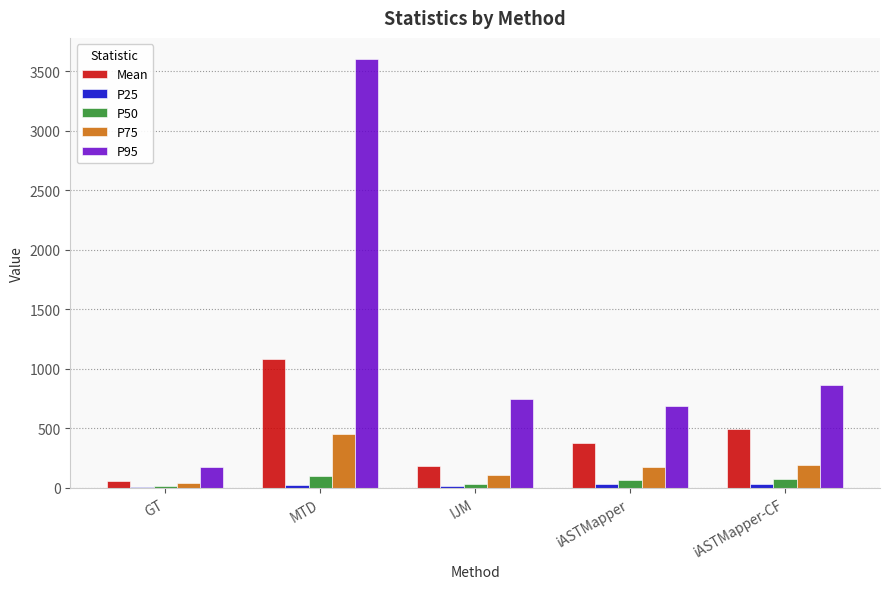

True or false: P75 has a value of 455.0 at MTD.

True